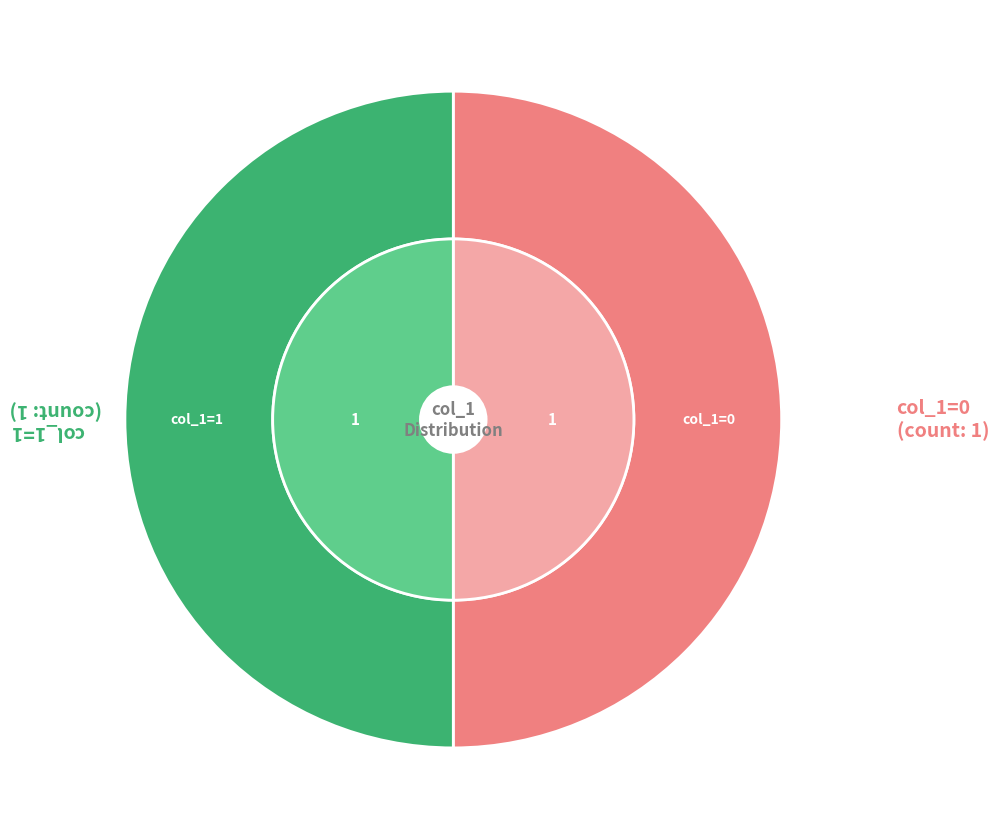

Do 1621444564 and 1616678414 together represent more than half of the pie?

Yes